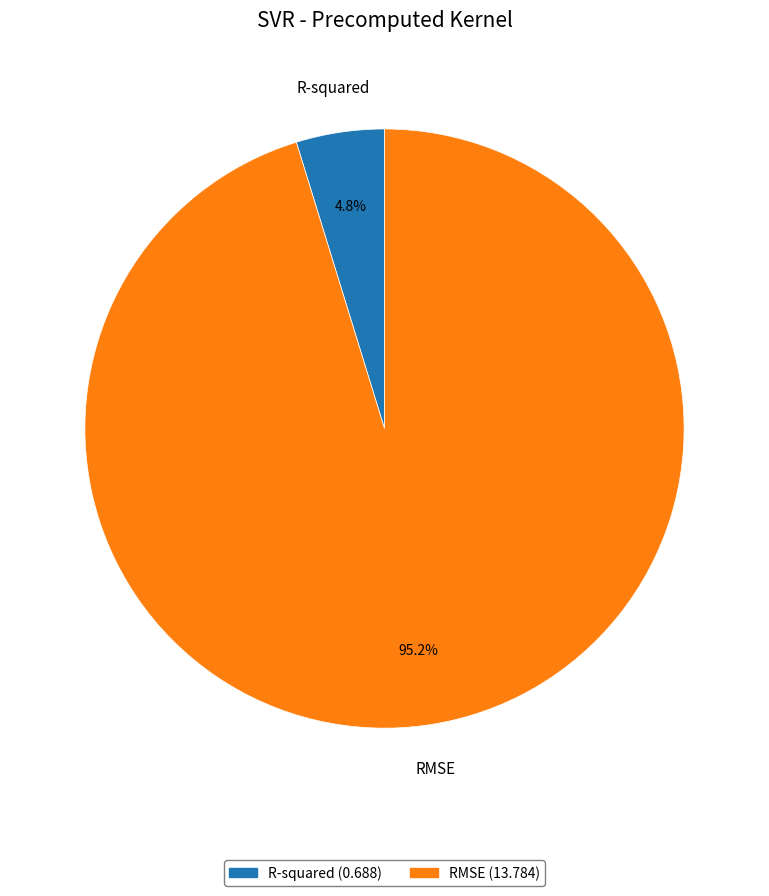

To the nearest percent, what is the combined percentage of RMSE and R-squared?

100%